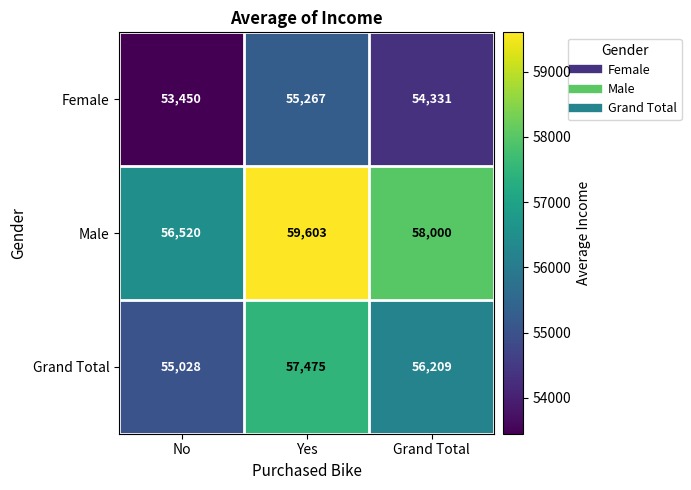

What is the difference between the Male values at Grand Total and No?

1480